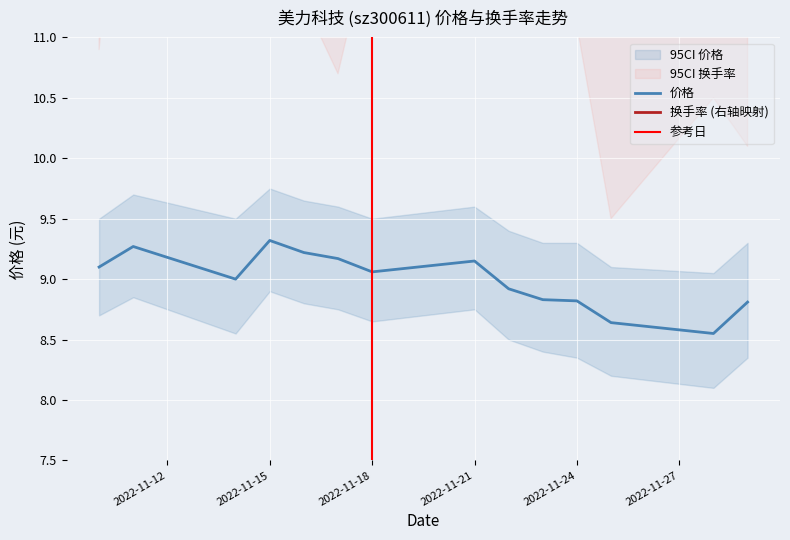

Reading left to right, list all the values displayed in this chart.

价格: 2022-11-10=9.1	2022-11-11=9.3	2022-11-14=9.0	2022-11-15=9.3	2022-11-16=9.2	2022-11-17=9.2	2022-11-18=9.1	2022-11-21=9.2	2022-11-22=8.9	2022-11-23=8.8	2022-11-24=8.8	2022-11-25=8.6	2022-11-28=8.6	2022-11-29=8.8
换手率: 2022-11-10=12.8	2022-11-11=16.2	2022-11-14=14.1	2022-11-15=13.9	2022-11-16=13.4	2022-11-17=12.8	2022-11-18=13.9	2022-11-21=13.9	2022-11-22=13.1	2022-11-23=13.2	2022-11-24=13.2	2022-11-25=11.5	2022-11-28=12.5	2022-11-29=12.3